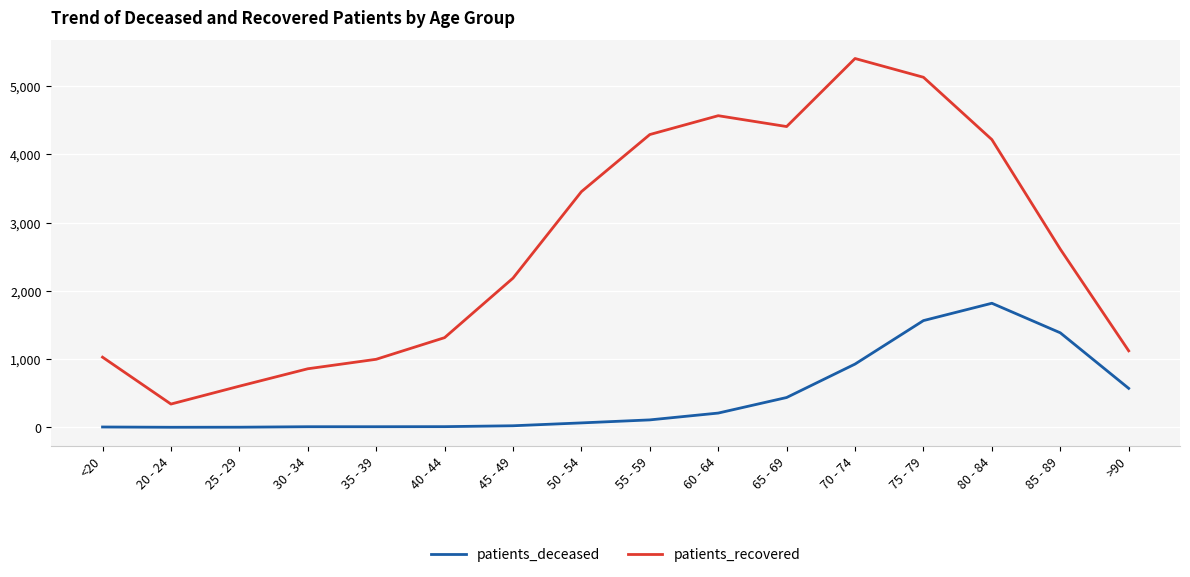

Is it true that patients_recovered equals 858 at 30 - 34?

True